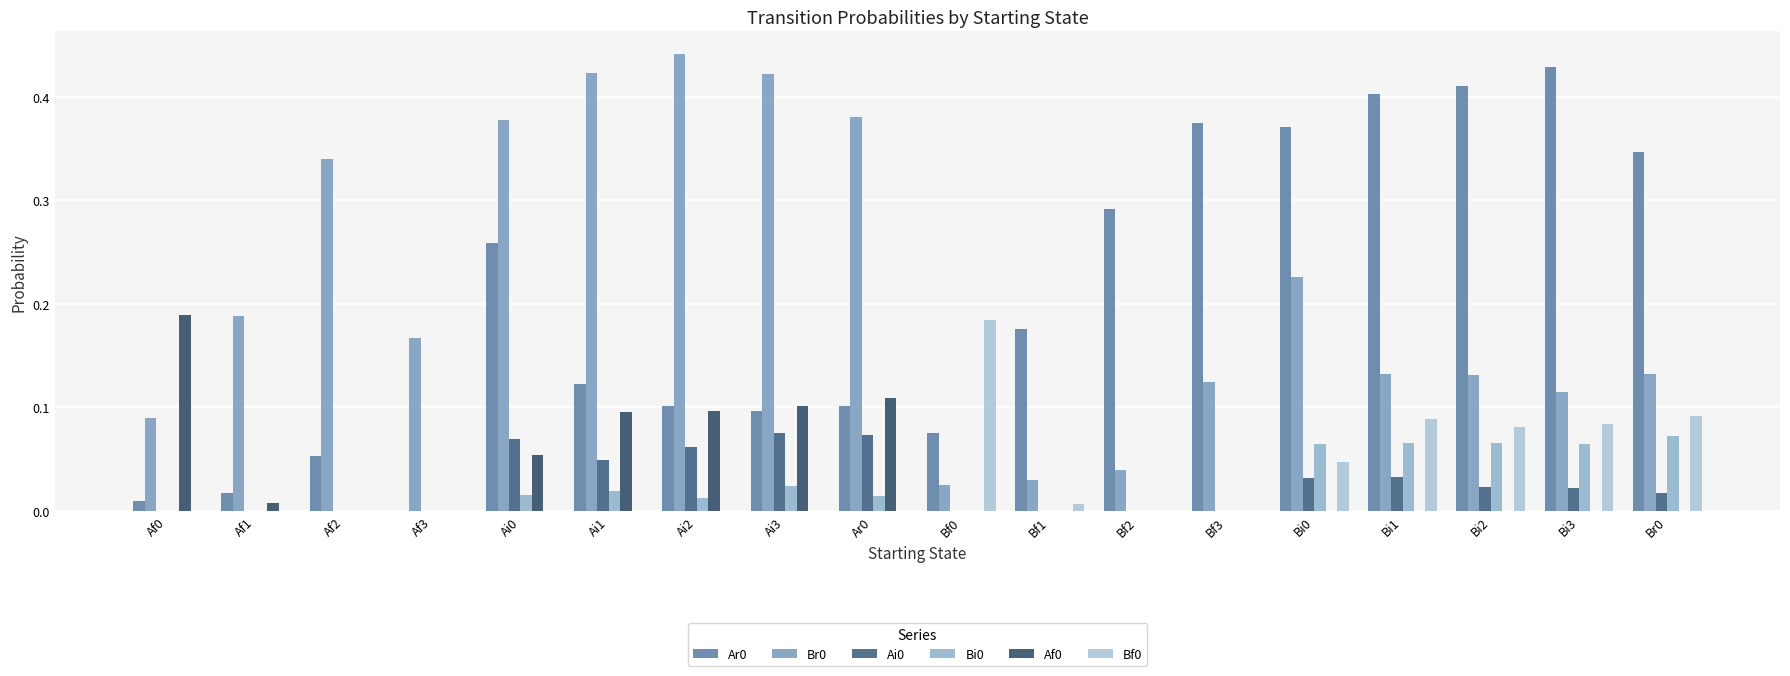

Between Bf2 and Br0, which is larger?

Br0